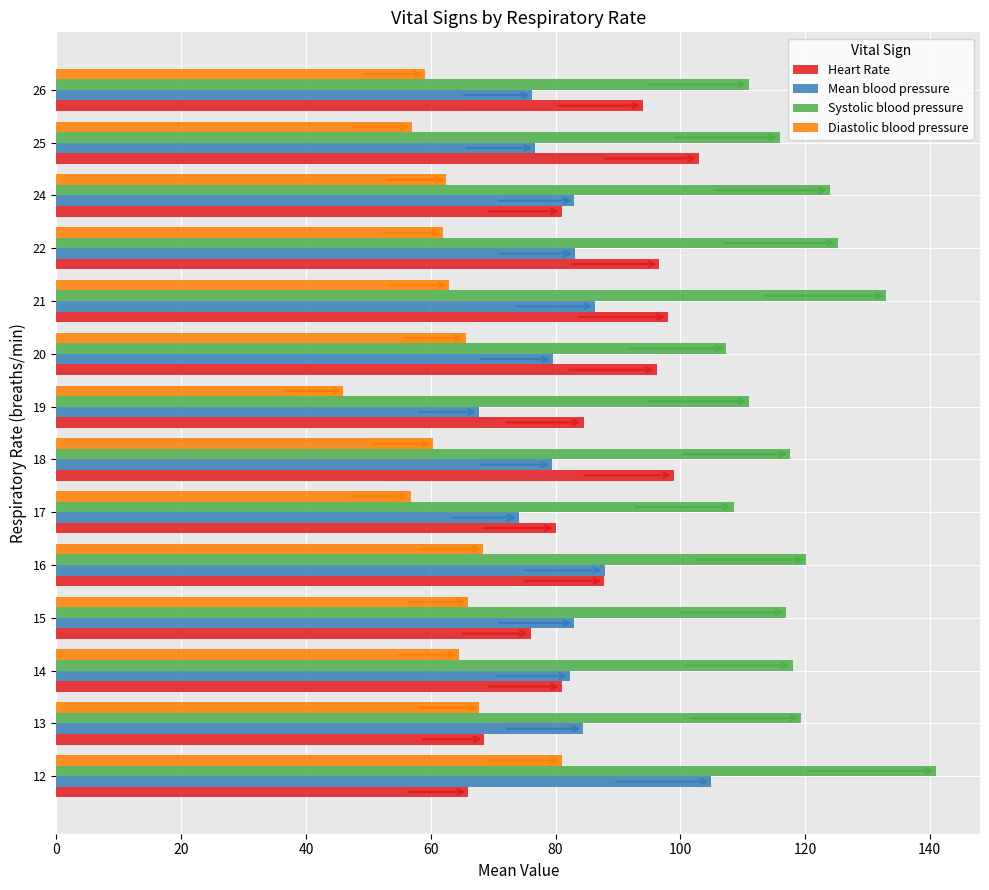

What value does the Systolic blood pressure series have at 26?

111.0